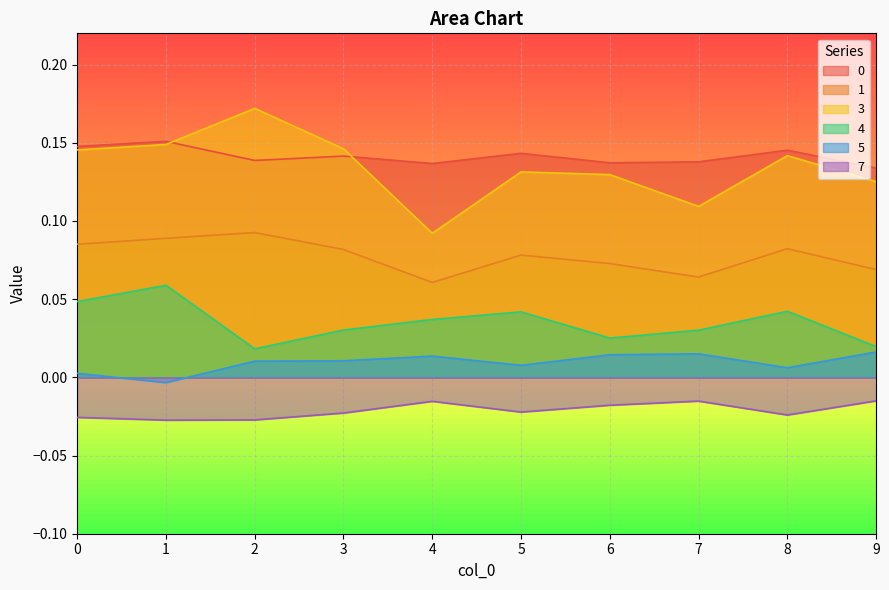

How many interior local valleys does the 0 series have?

3